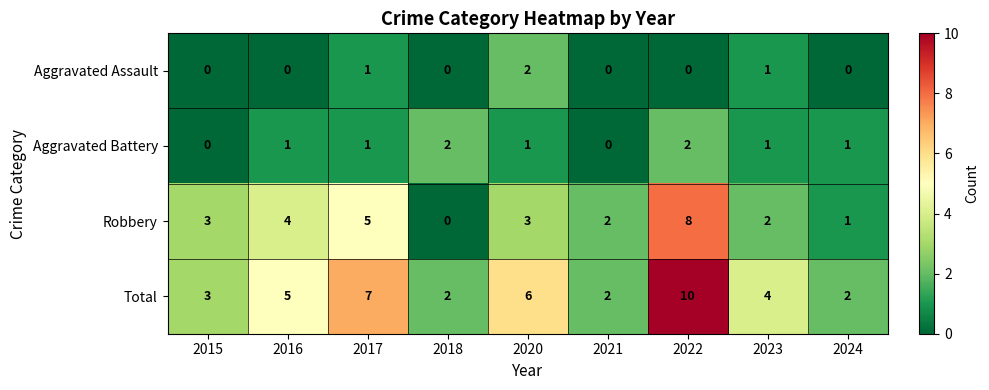

What is the greatest value displayed?

10